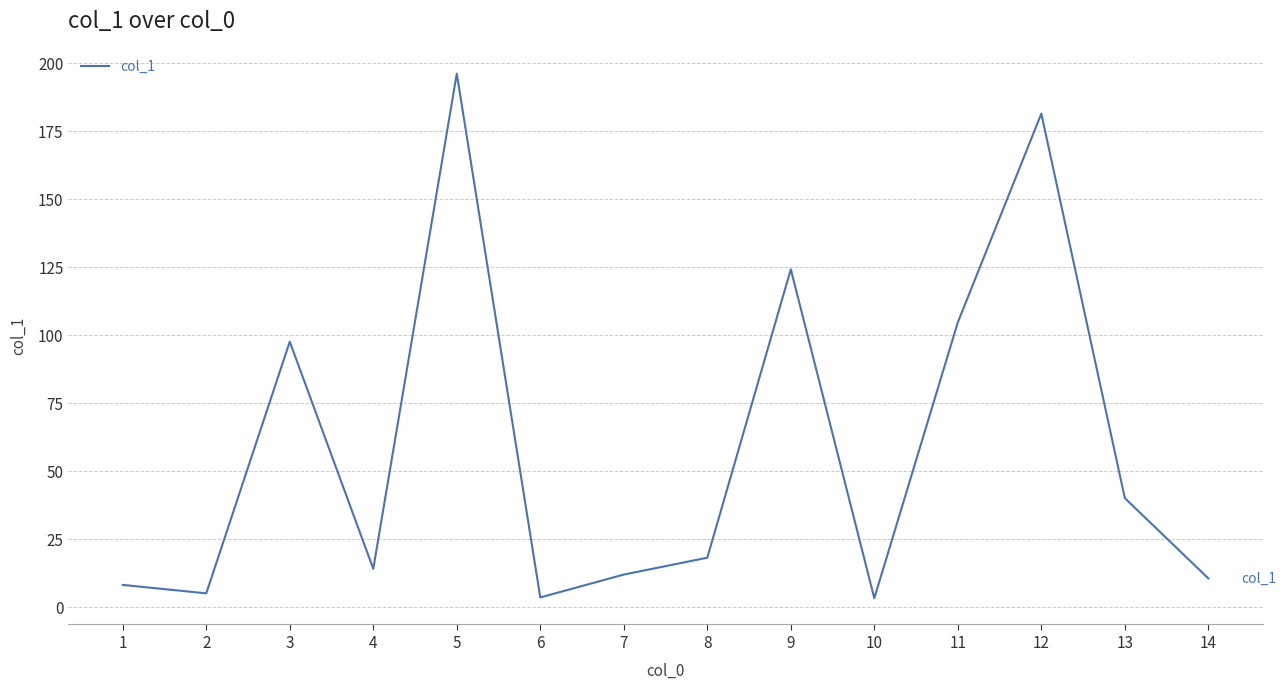

Count the number of values greater than 18.

7